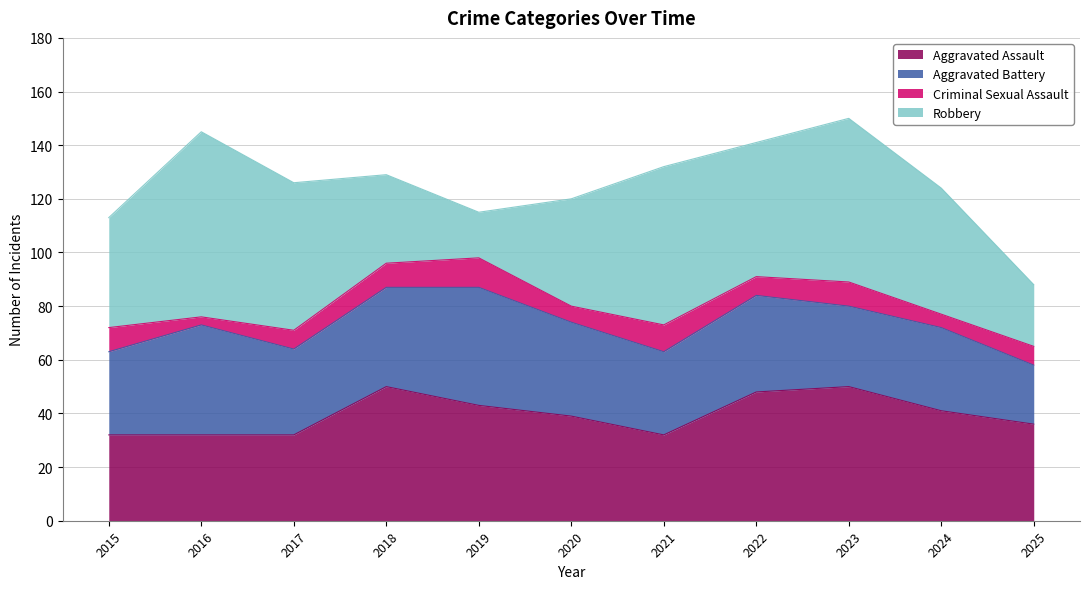

How many lines are shown in the chart?

4